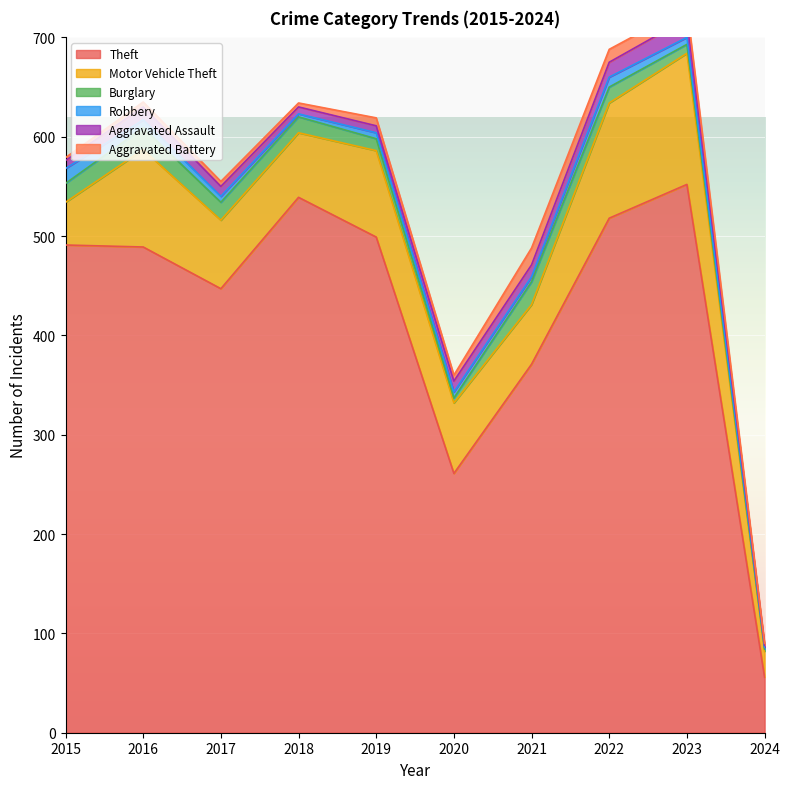

How many lines are shown in the chart?

6